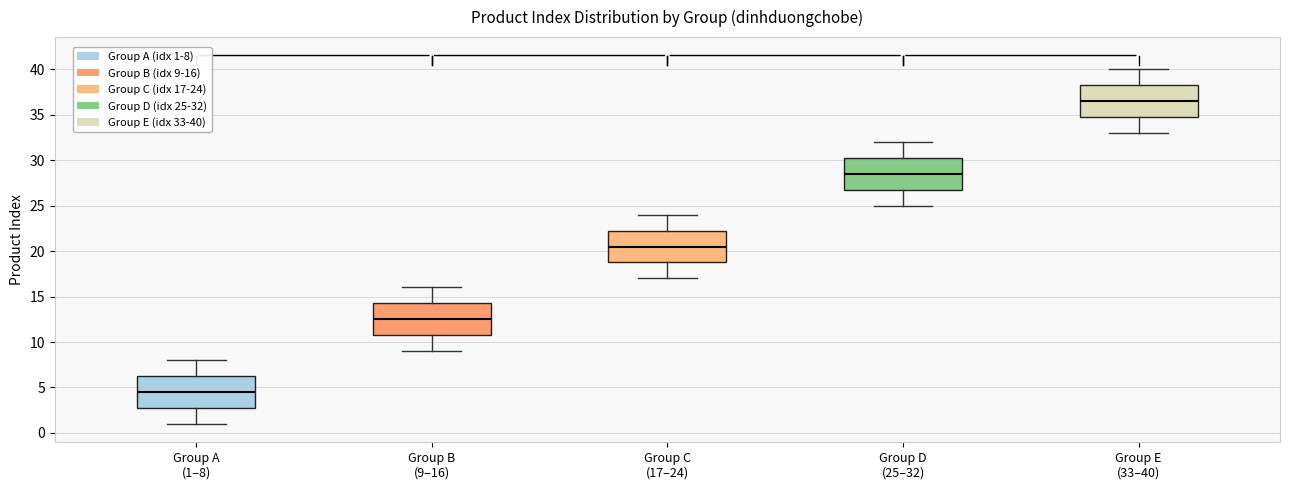

Which box's median line is the highest?

Group E (33–40)